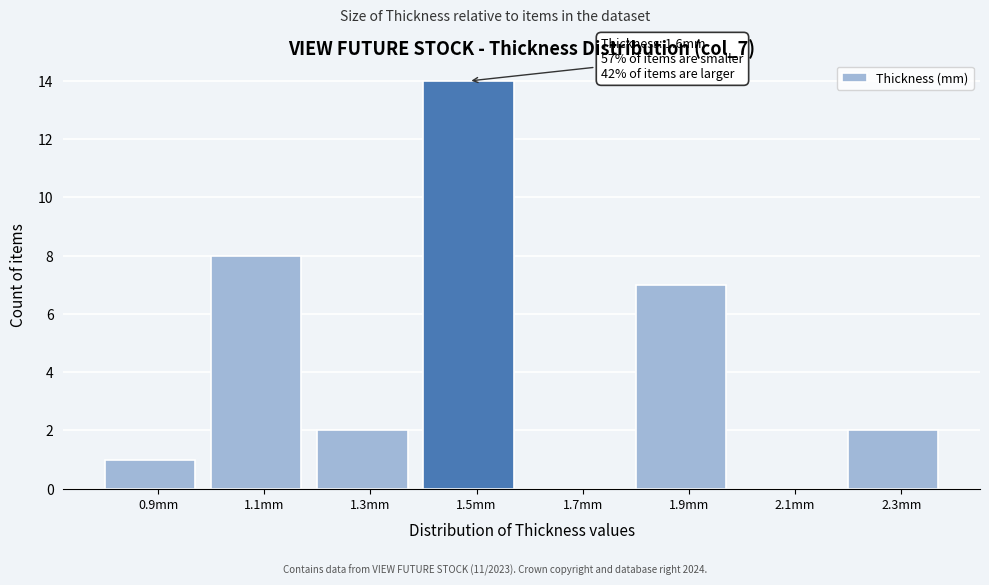

Reading left to right, list all the values displayed in this chart.

0.9mm=1	1.1mm=8	1.3mm=2	1.5mm=14	1.7mm=0	1.9mm=7	2.1mm=0	2.3mm=2